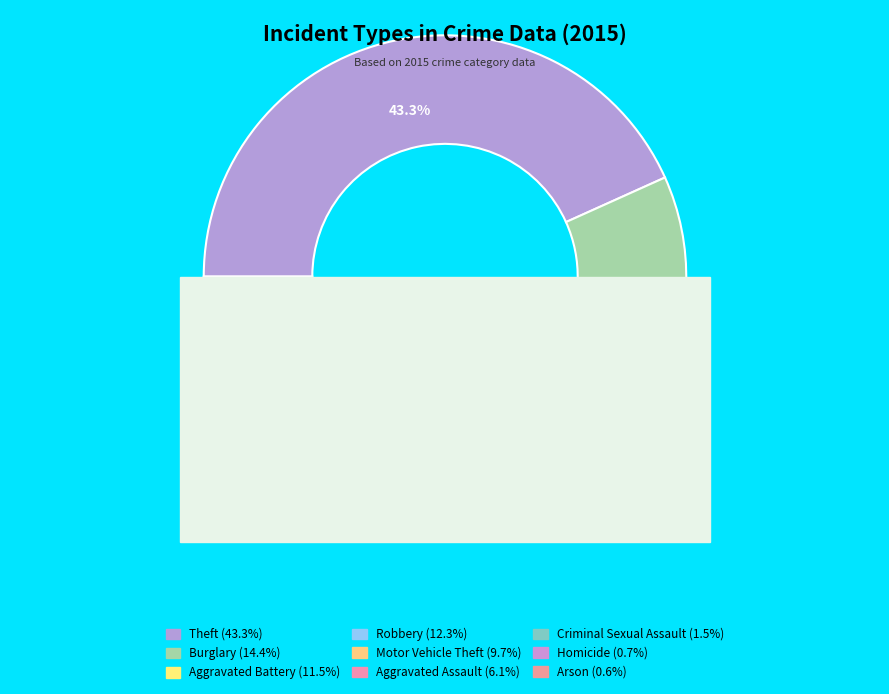

To the nearest percent, what percentage of the pie is Aggravated Assault?

6%